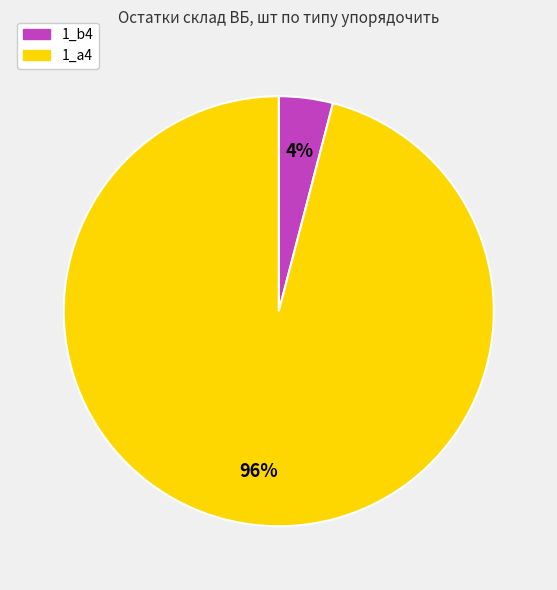

To the nearest percent, what is the difference between the largest and smallest slice percentages?

92%